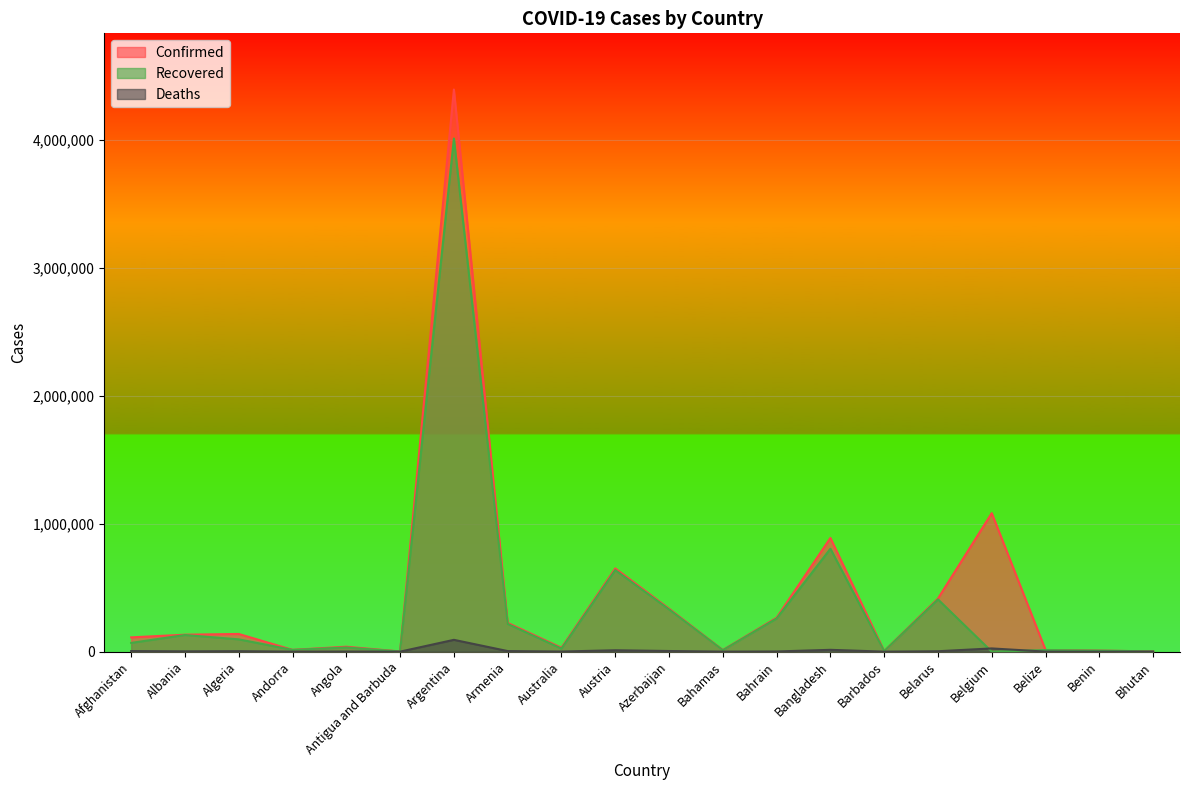

What is the value of the Recovered point at the 9th from the left?

23778